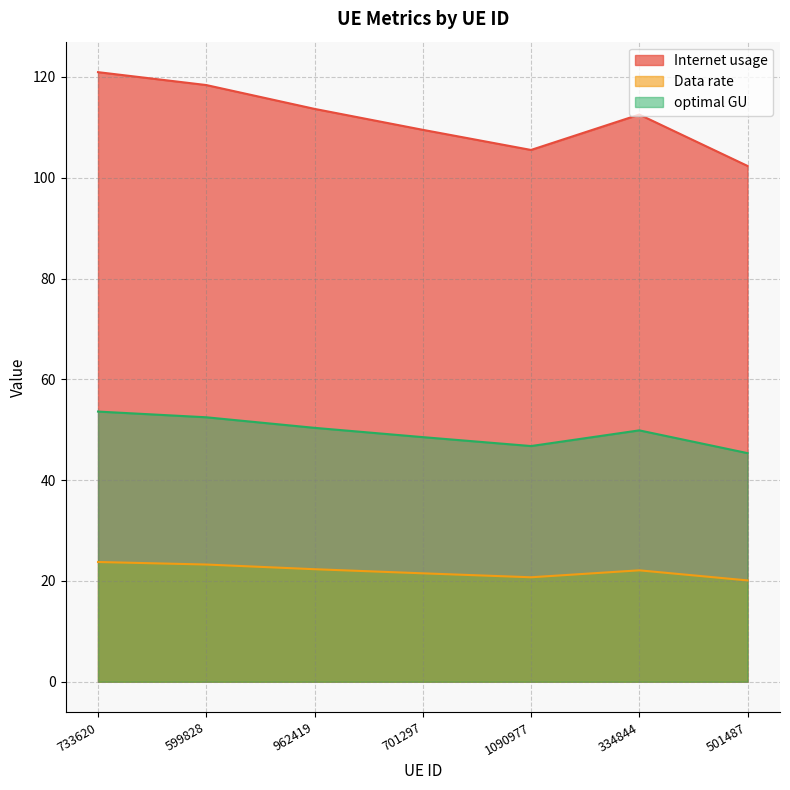

Which series has the largest total across all categories?

Internet usage